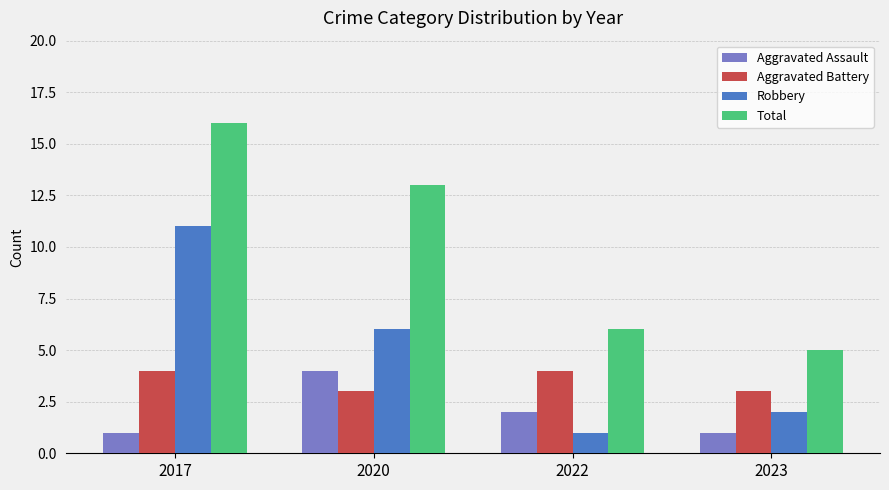

At which category is the sum across all series the highest?

2017